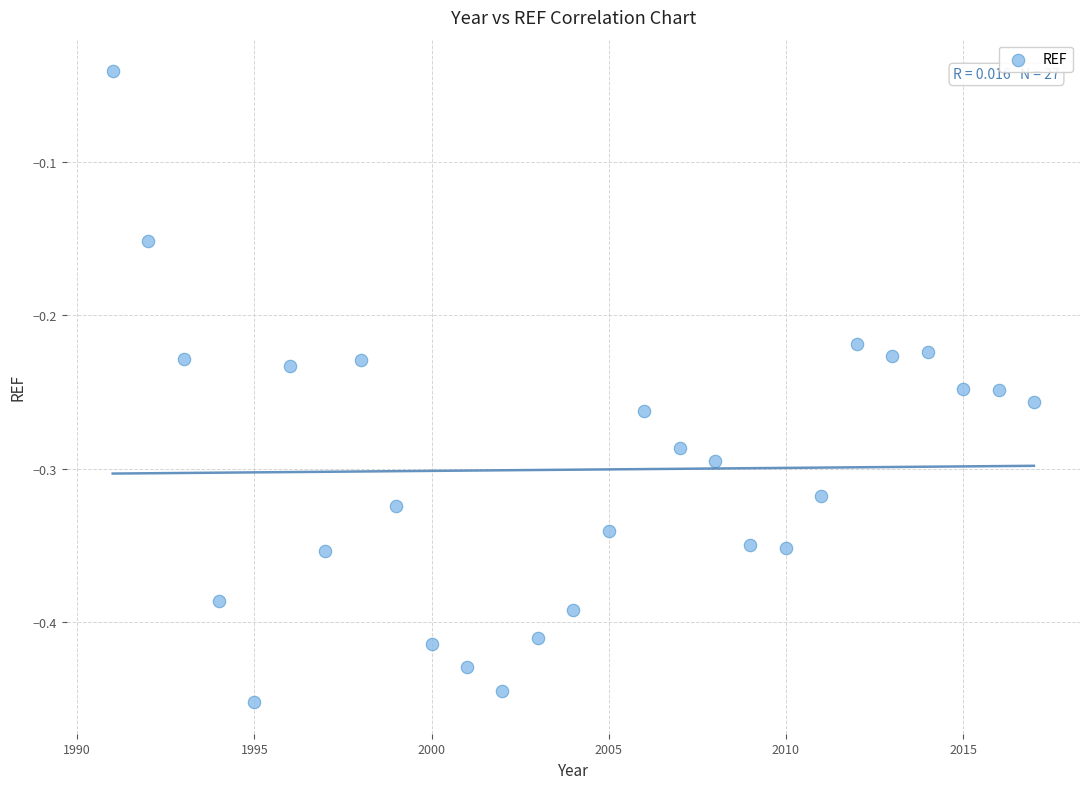

What is the range of Y values (max minus min)?

0.4